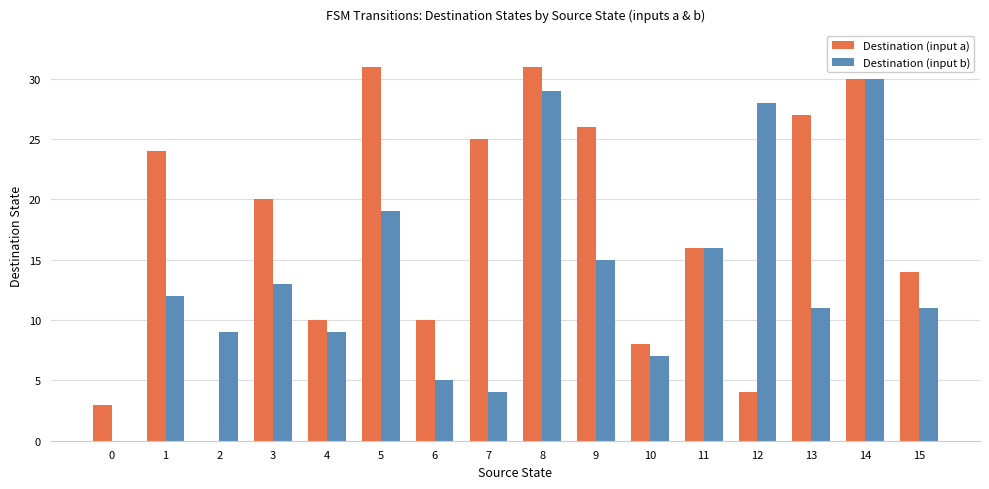

How many series are shown in this chart?

2